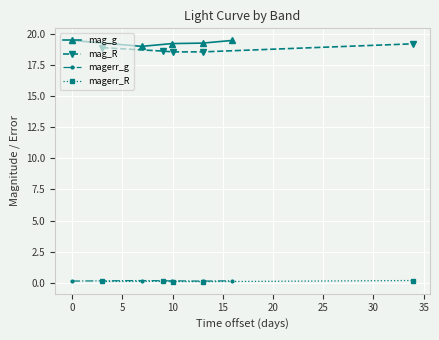

True or false: mag_g and magerr_g intersect in this chart.

False